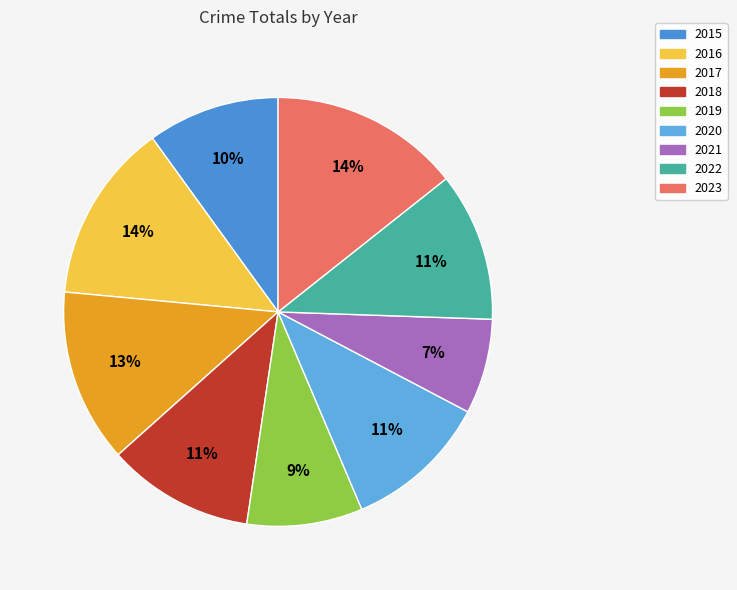

Is it true that 2020 is 11% of the pie?

True